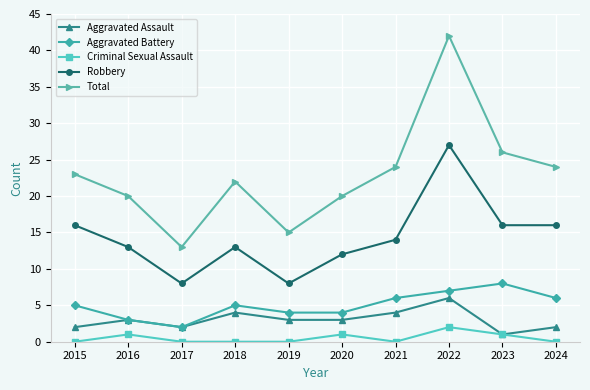

True or false: Criminal Sexual Assault and Aggravated Battery intersect in this chart.

False